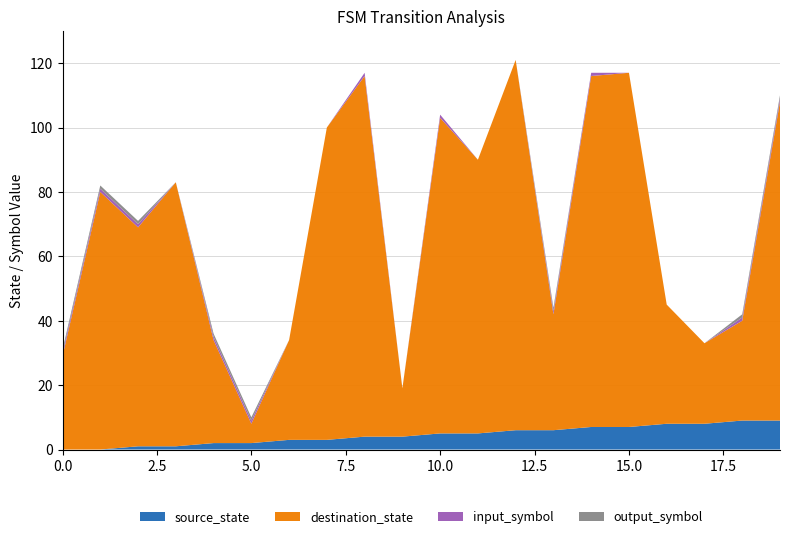

Reading right to left, extract all data points from this chart.

source_state: 19=9	18=9	17=8	16=8	15=7	14=7	13=6	12=6	11=5	10=5	9=4	8=4	7=3	6=3	5=2	4=2	3=1	2=1	1=0	0=0
destination_state: 19=99	18=31	17=25	16=37	15=110	14=109	13=36	12=115	11=85	10=98	9=15	8=112	7=97	6=31	5=6	4=32	3=82	2=68	1=80	0=29
input_symbol: 19=1	18=1	17=0	16=0	15=0	14=1	13=1	12=0	11=0	10=1	9=0	8=1	7=0	6=0	5=1	4=1	3=0	2=1	1=1	0=1
output_symbol: 19=1	18=1	17=0	16=0	15=0	14=0	13=1	12=0	11=0	10=0	9=0	8=0	7=0	6=0	5=1	4=1	3=0	2=1	1=1	0=1